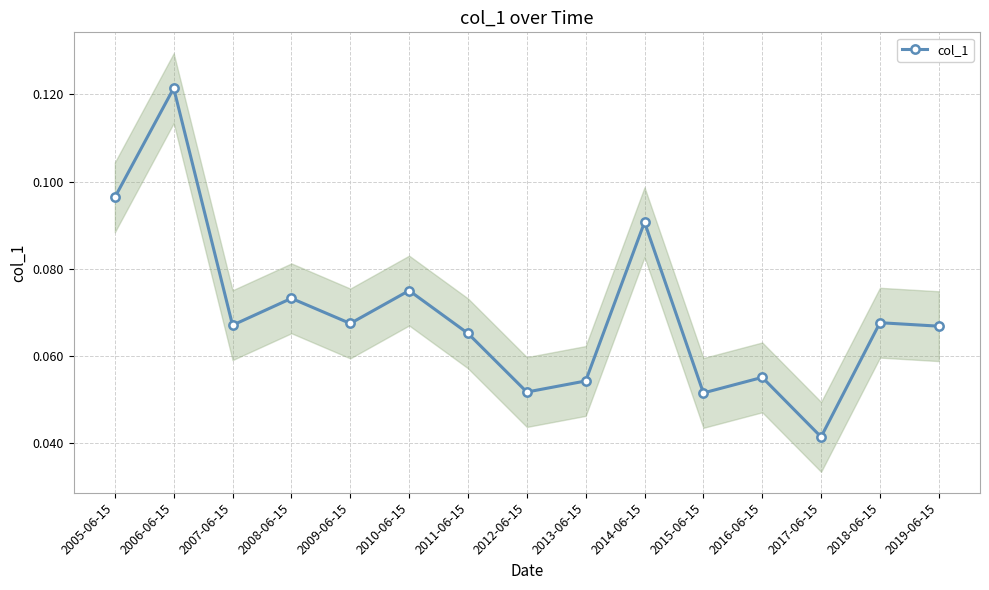

Rank the categories by value from highest to lowest.

2006-06-15, 2005-06-15, 2014-06-15, 2010-06-15, 2008-06-15, 2018-06-15, 2009-06-15, 2007-06-15, 2019-06-15, 2011-06-15, 2016-06-15, 2013-06-15, 2012-06-15, 2015-06-15, 2017-06-15